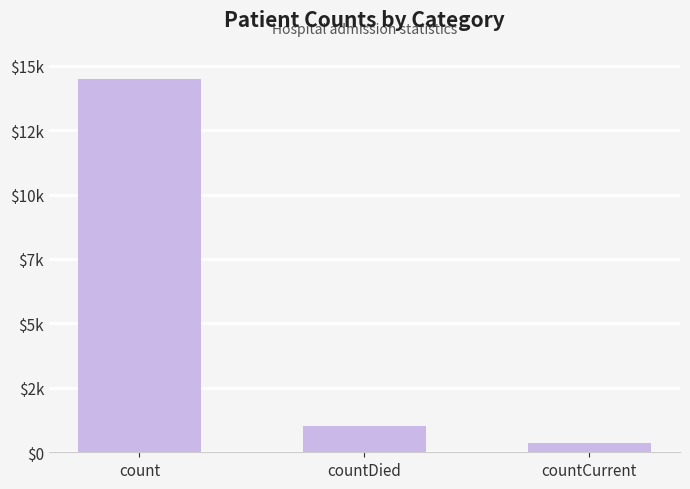

What is the greatest value displayed?

14488